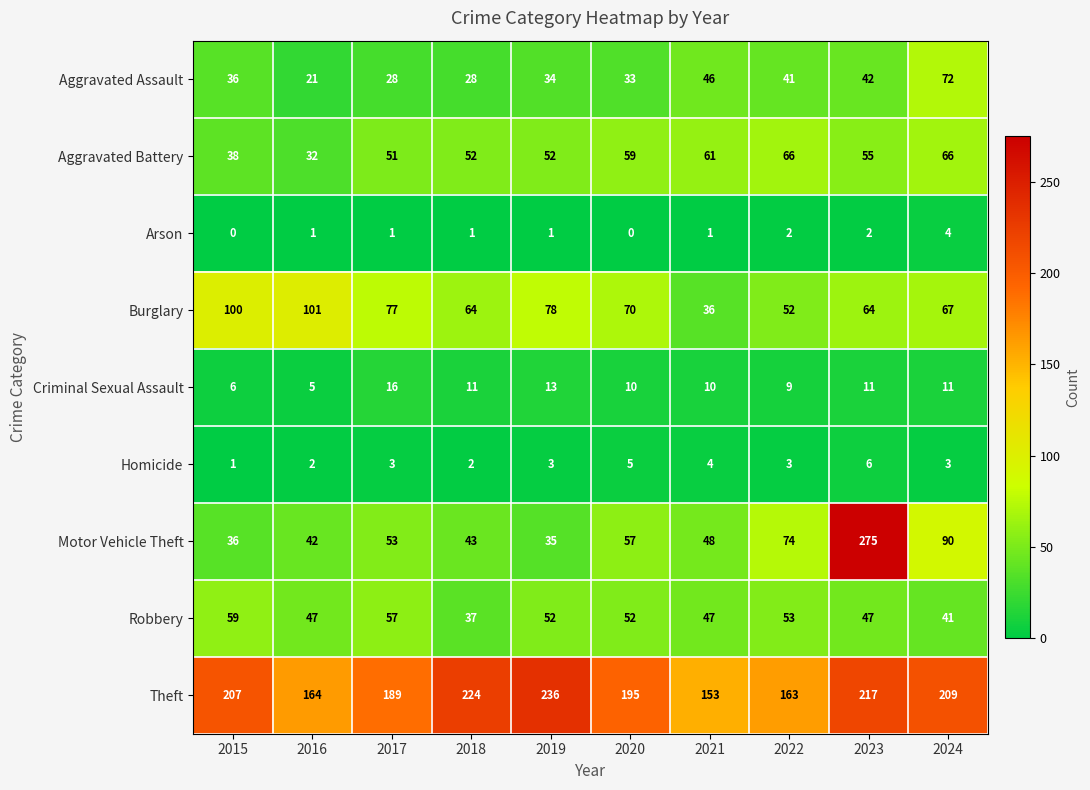

What is the sum of all Homicide values?

32